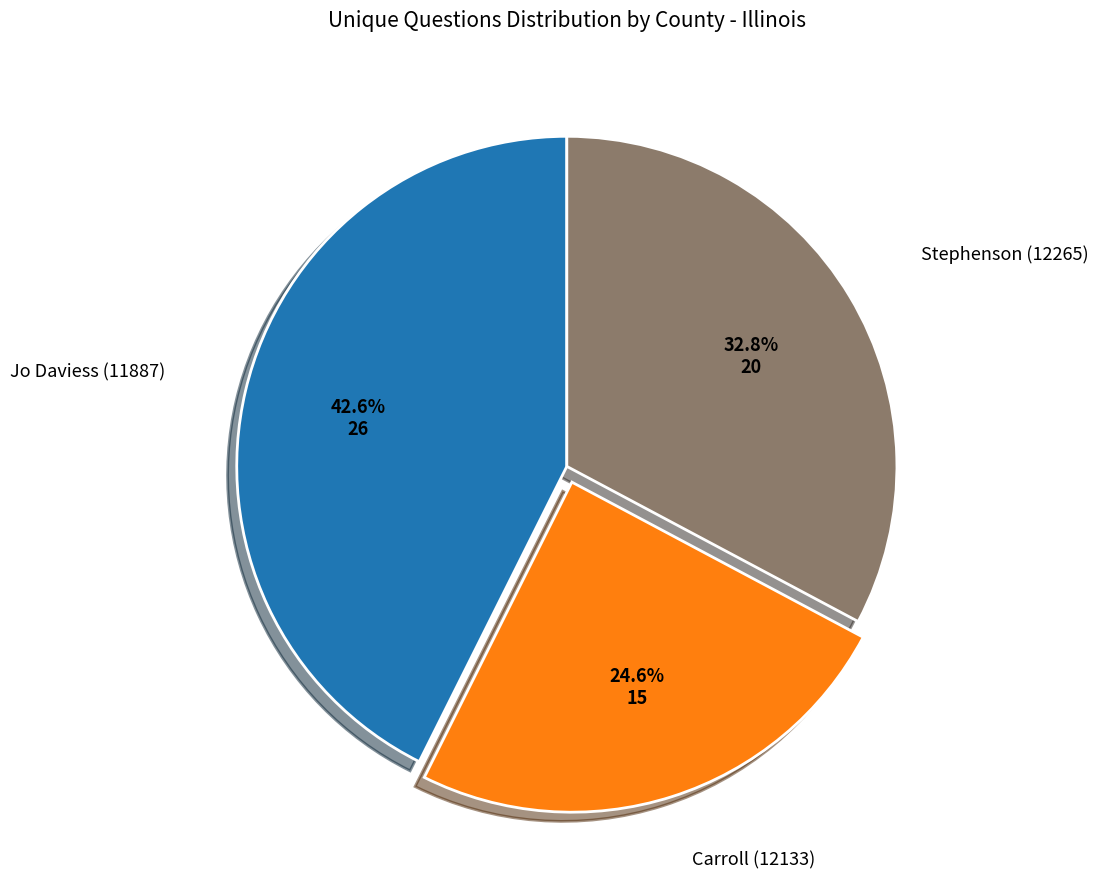

Does any single category account for the majority?

No